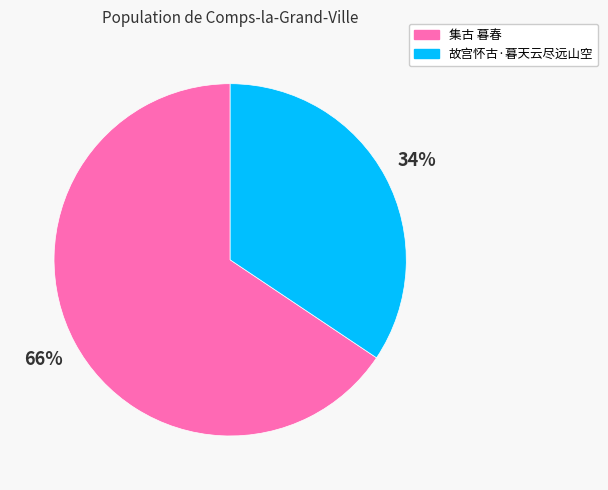

To the nearest percent, what is the average slice percentage?

50%